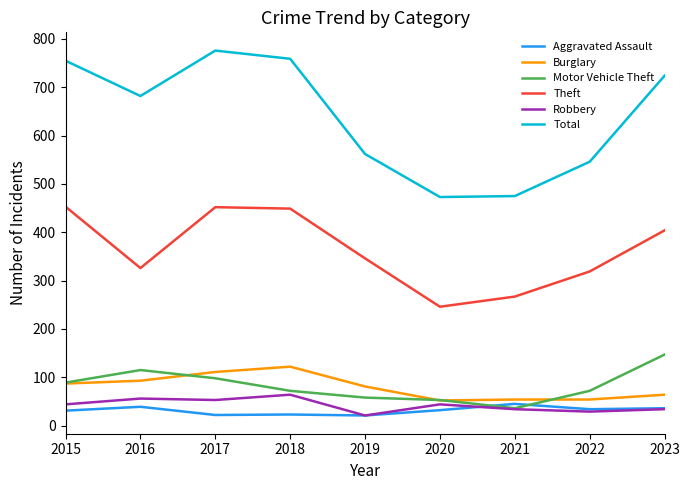

What is the difference between the maximum and minimum values in the Burglary series?

70